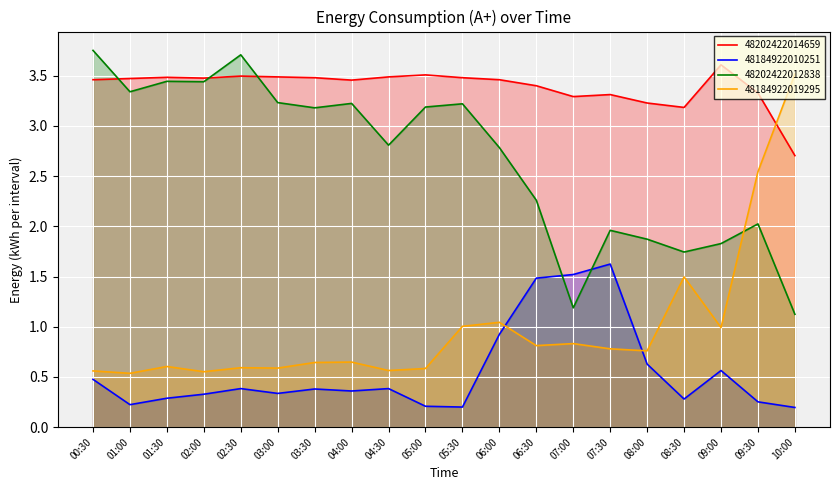

The 48202422014659 series shows 5.7 at 03:00. True or false?

False